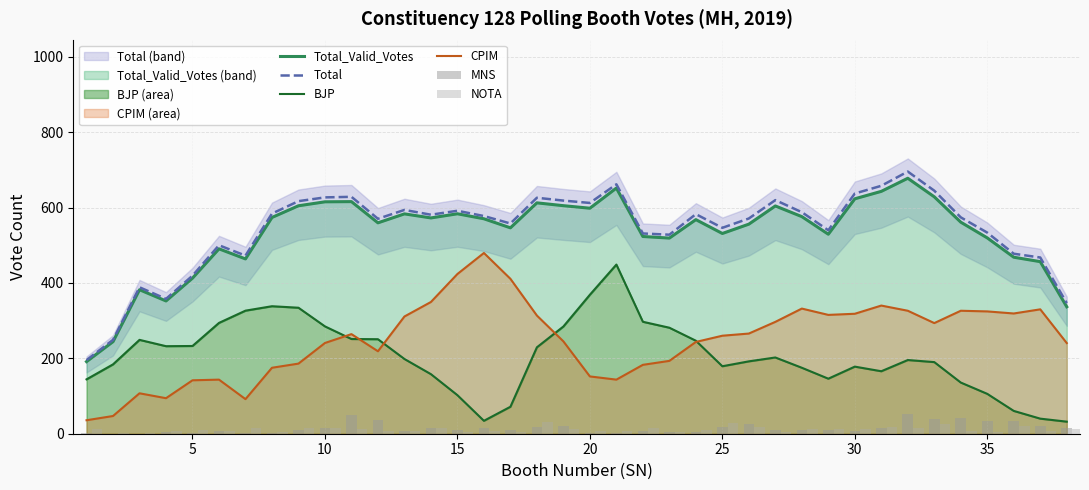

True or false: Total and CPIM intersect in this chart.

False